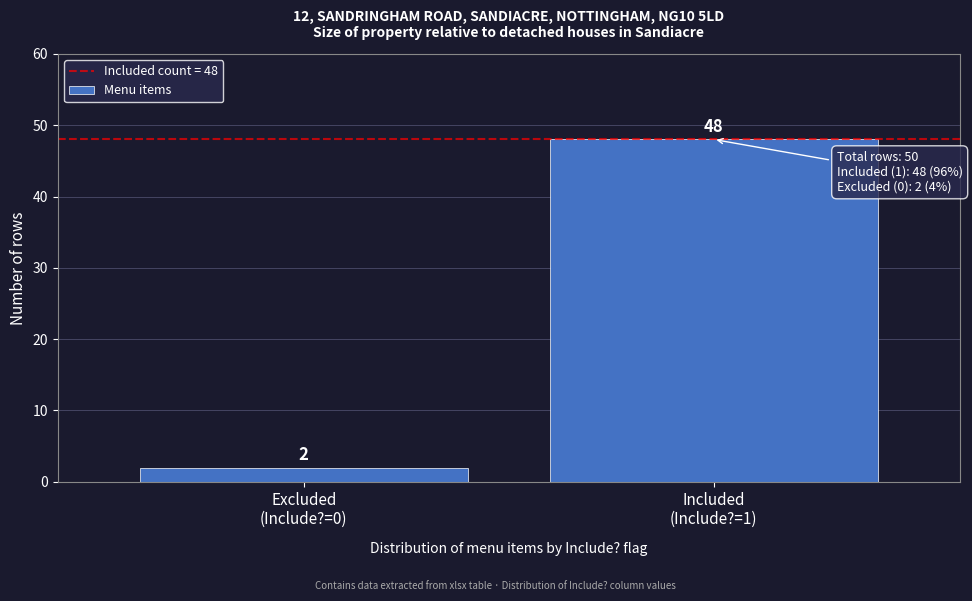

Reading right to left, extract all data points from this chart.

48	2